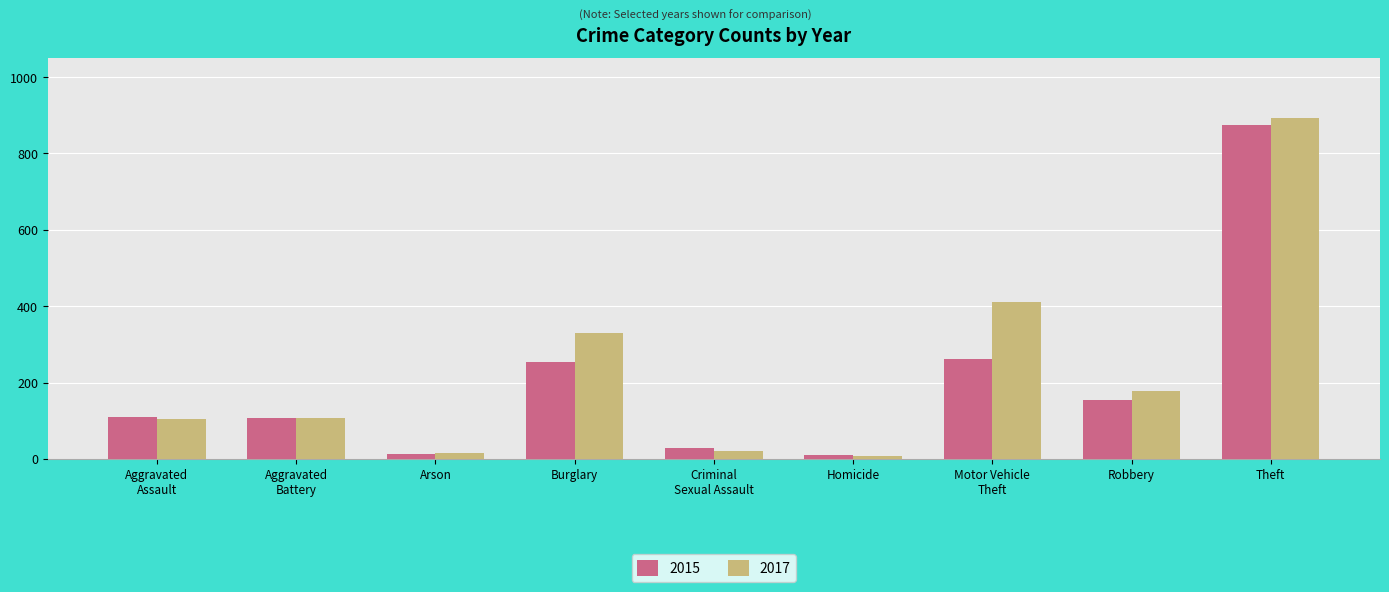

True or false: 2015 has a value of 874 at Theft.

True